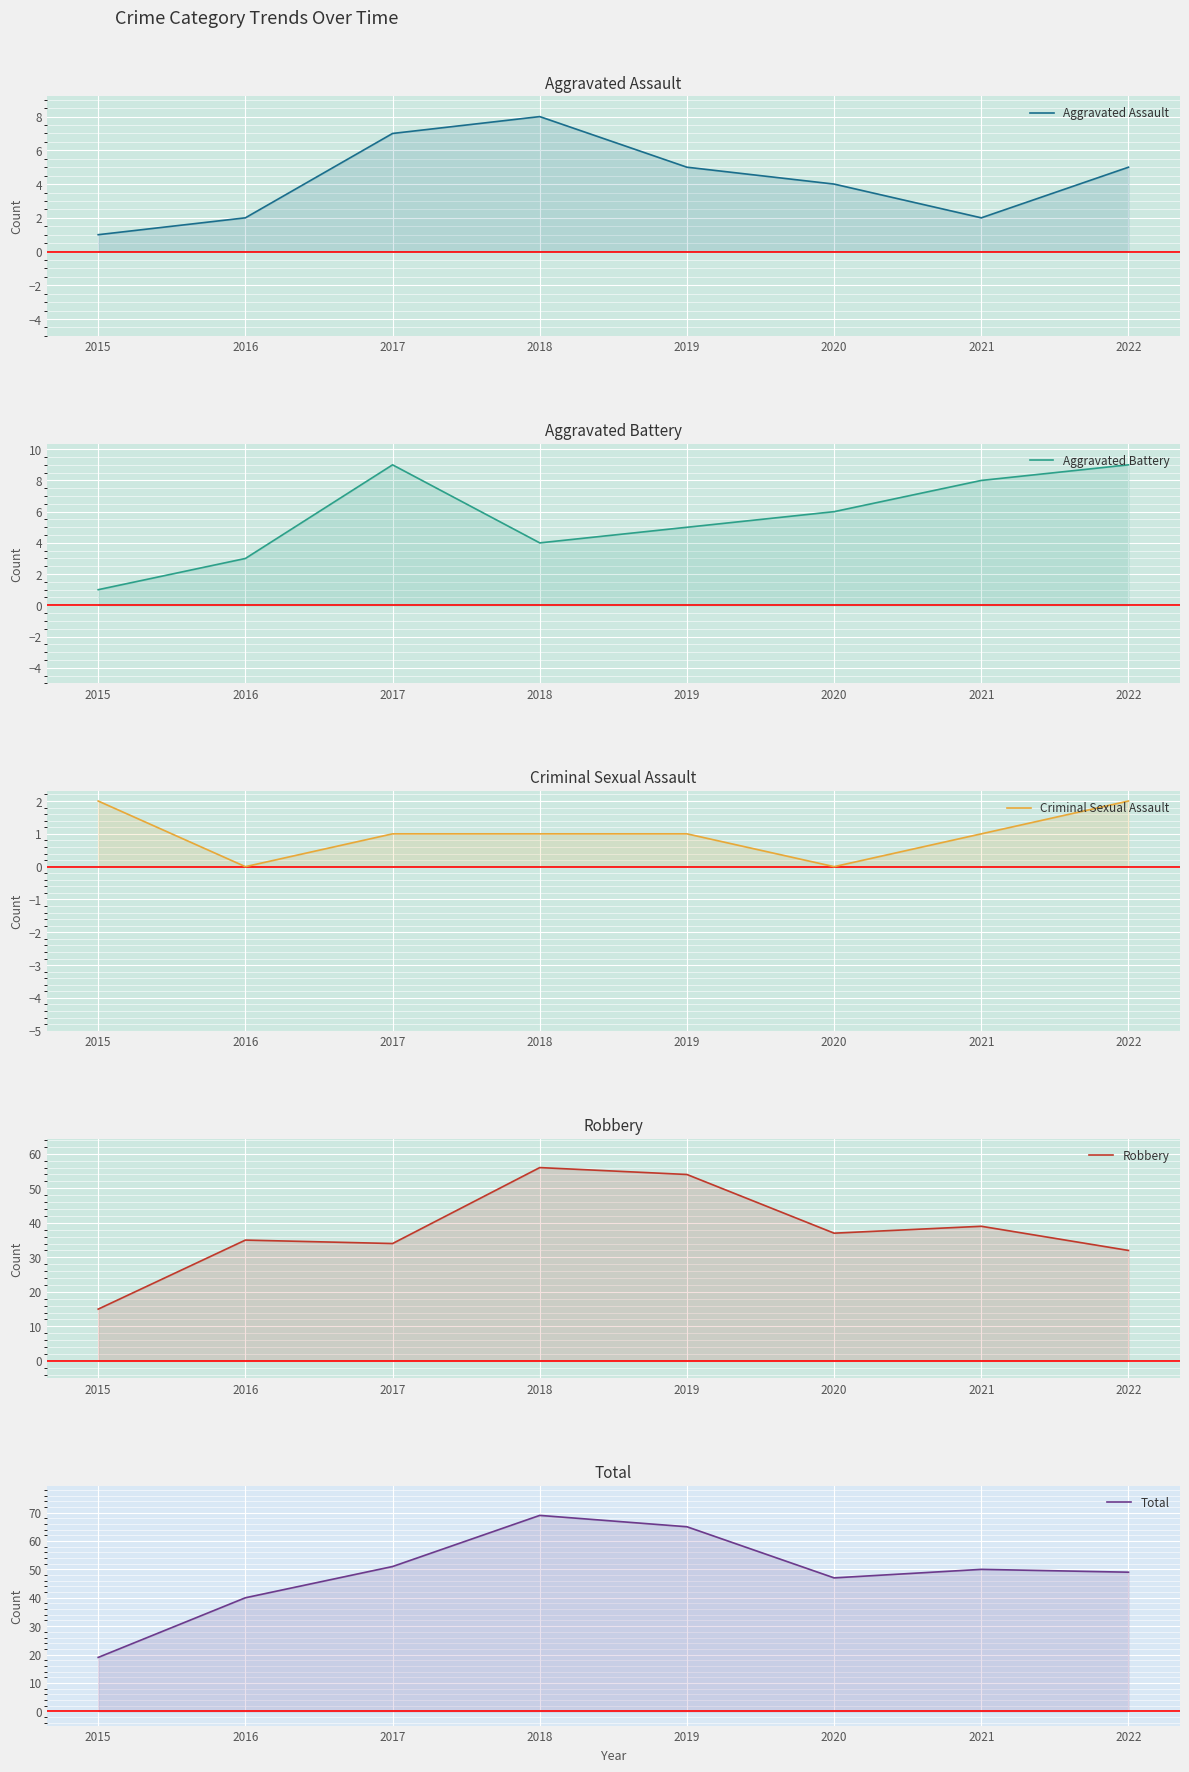

What is the difference between the Total values at 2017 and 2022?

2